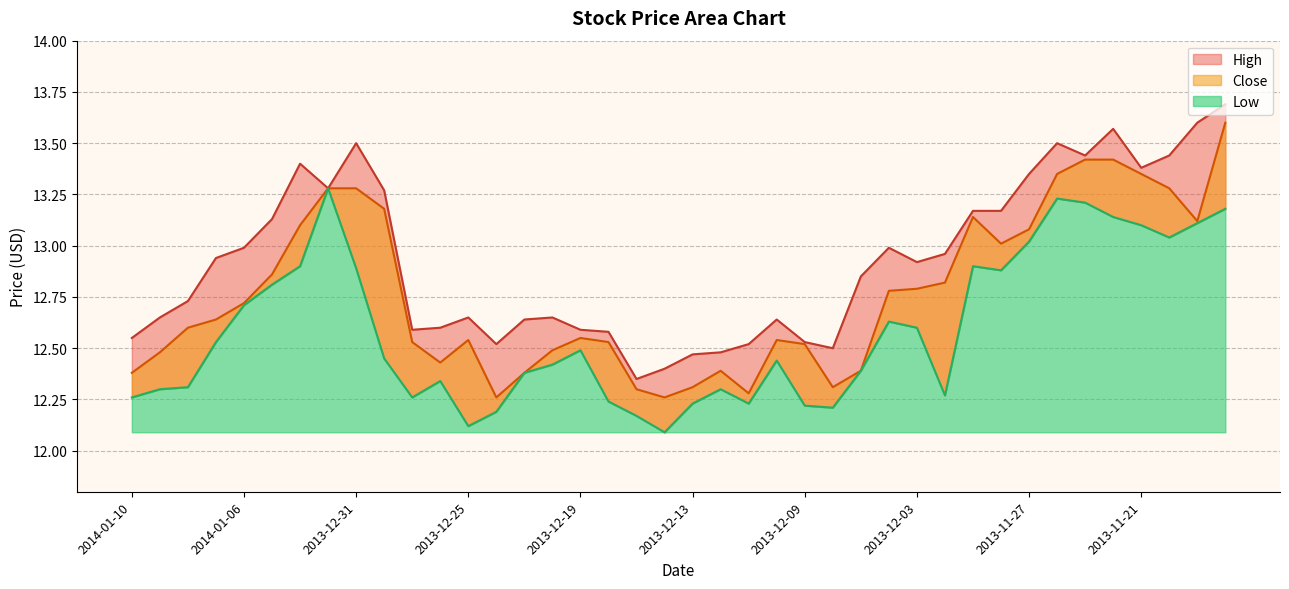

Where is High nearest to the value 13?

2014-01-06